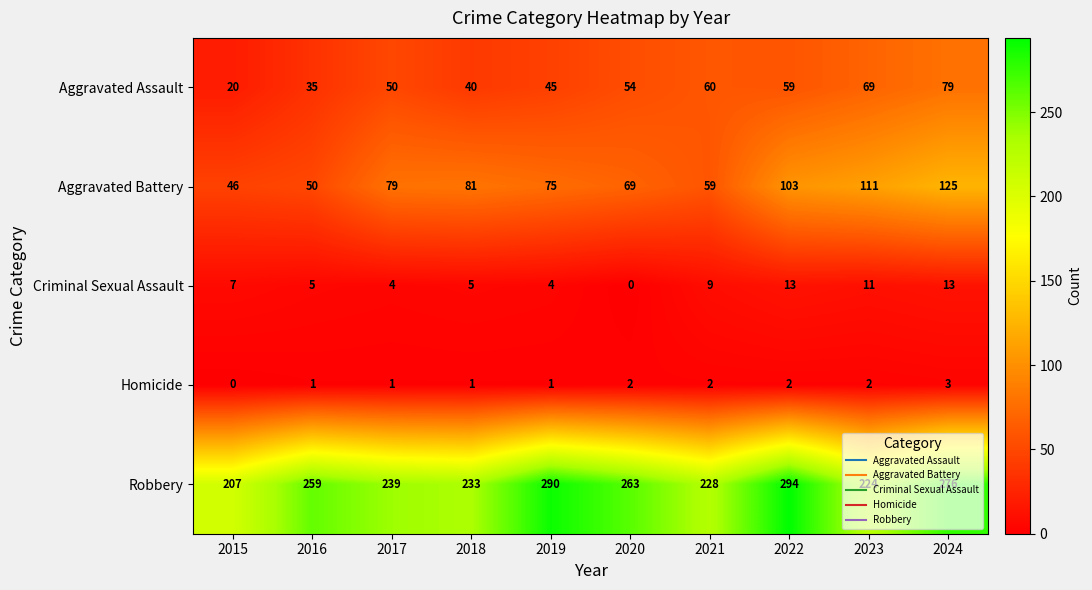

Is it true that Criminal Sexual Assault equals 4 at 2019?

True